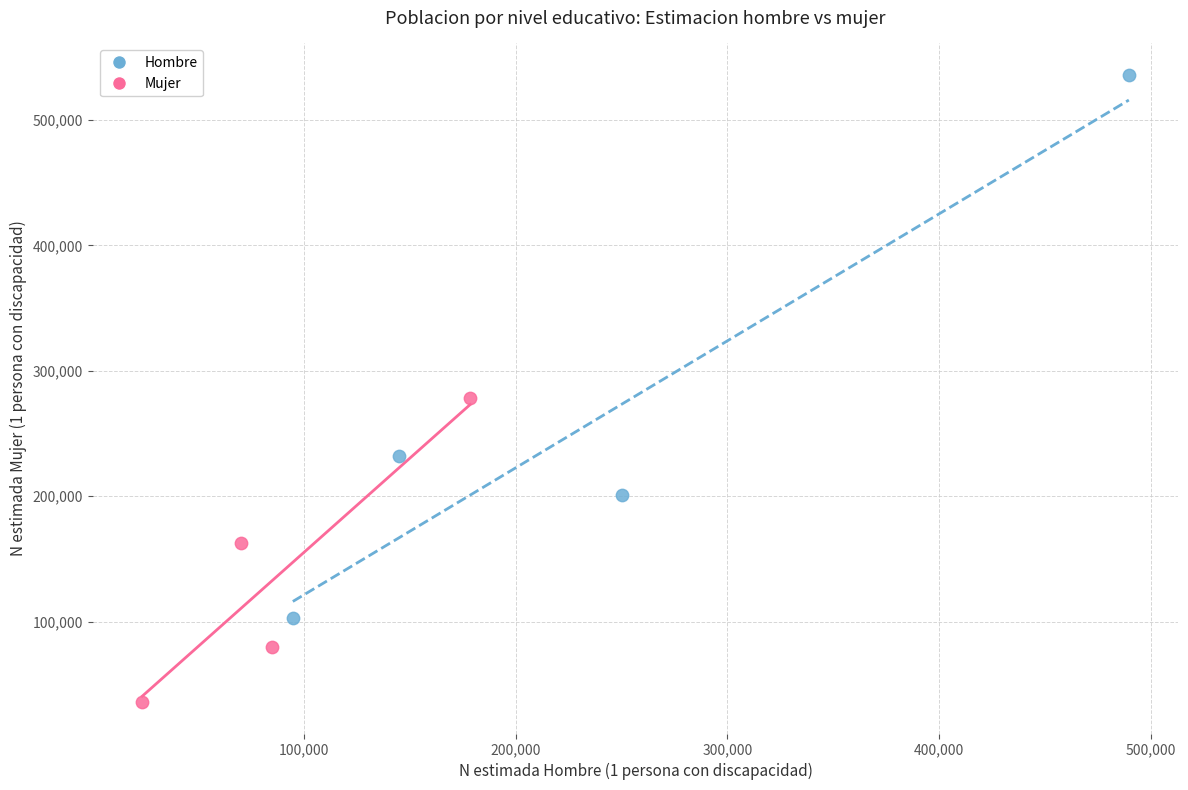

Which series contains the lowest Y value?

Mujer